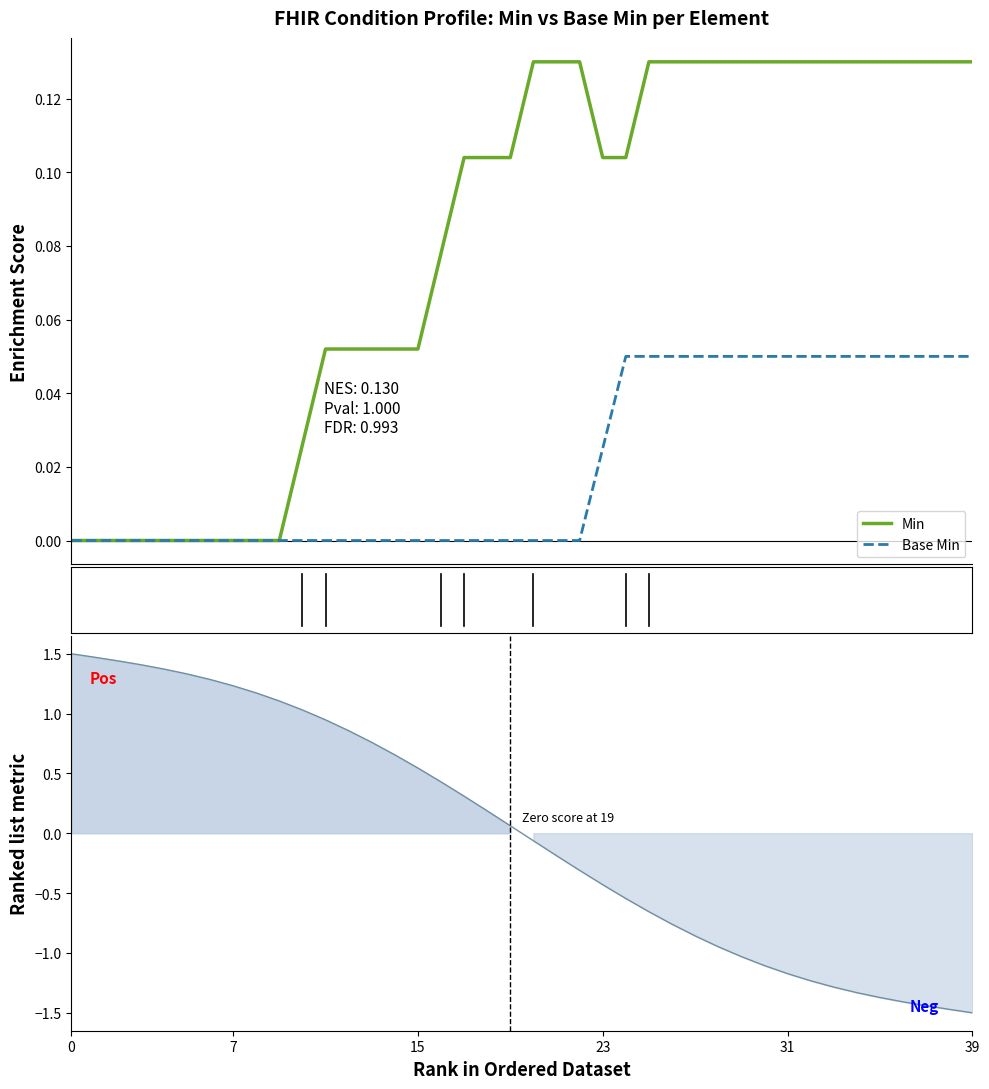

At which category does the chart reach its minimum across all series?

39